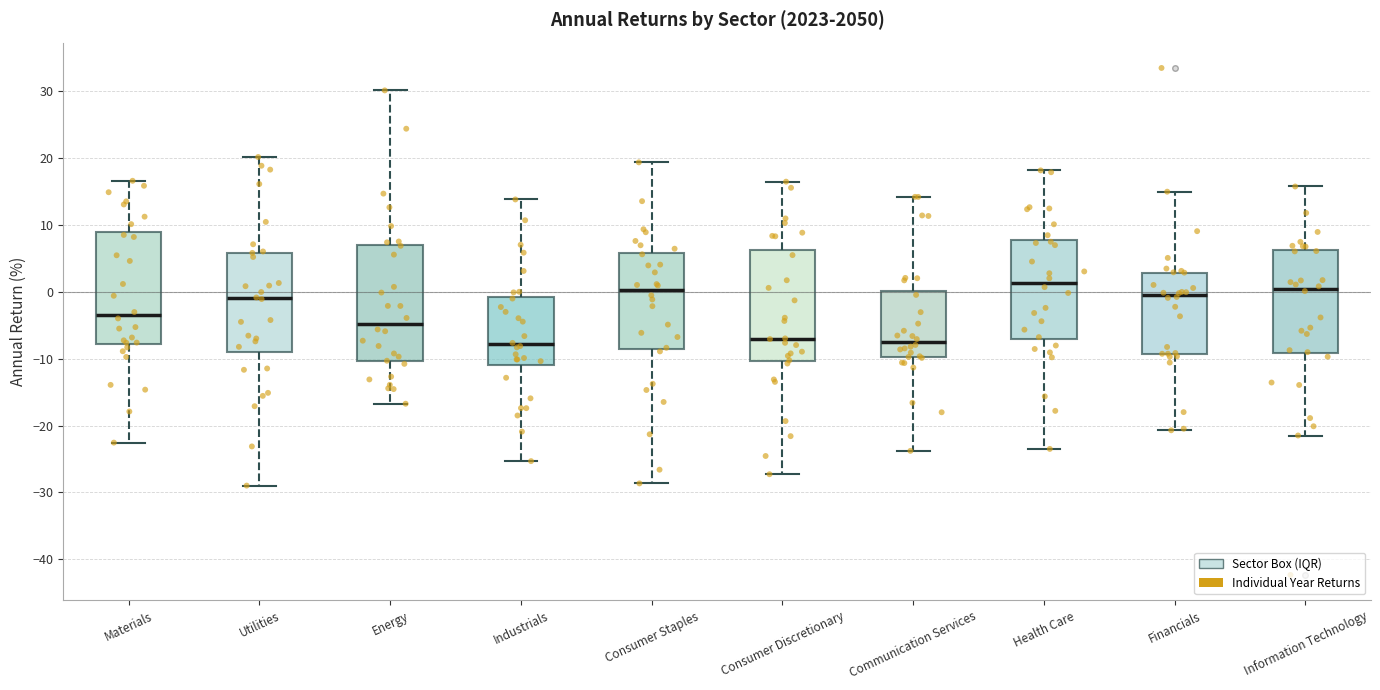

Reading left to right, transcribe this box plot: for each box, give where its median line is, the range the box spans, and where its two whiskers end, as read against the y-axis. The values are not printed on the chart, so give them approximately, as read against the axis.

Materials: median -4, box -8 to 9, whiskers -23 to 17
Utilities: median -1, box -9 to 6, whiskers -29 to 20
Energy: median -5, box -10 to 7, whiskers -17 to 30
Industrials: median -8, box -11 to -1, whiskers -25 to 14
Consumer Staples: median 0, box -9 to 6, whiskers -29 to 19
Consumer Discretionary: median -7, box -10 to 6, whiskers -27 to 16
Communication Services: median -8, box -10 to 0, whiskers -24 to 14
Health Care: median 1, box -7 to 8, whiskers -23 to 18
Financials: median -1, box -9 to 3, whiskers -21 to 15
Information Technology: median 0, box -9 to 6, whiskers -21 to 16